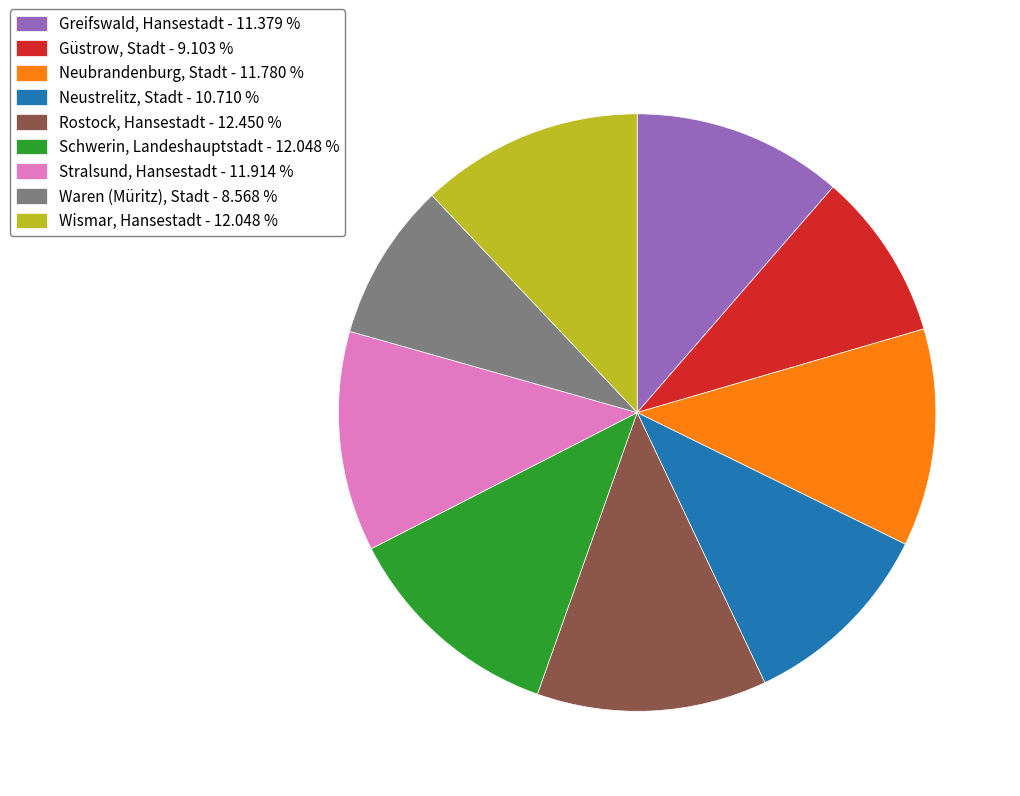

What is the ratio of the value at Waren (Müritz), Stadt - 8.568 % to the value at Neubrandenburg, Stadt - 11.780 %?

0.7